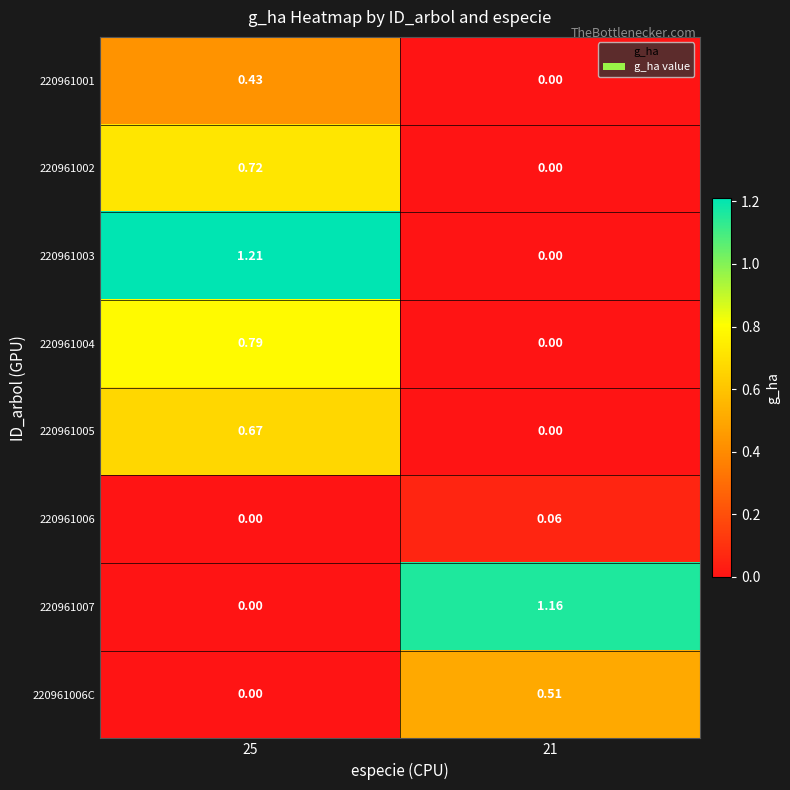

What is the difference between the highest and lowest values at 21?

1.2